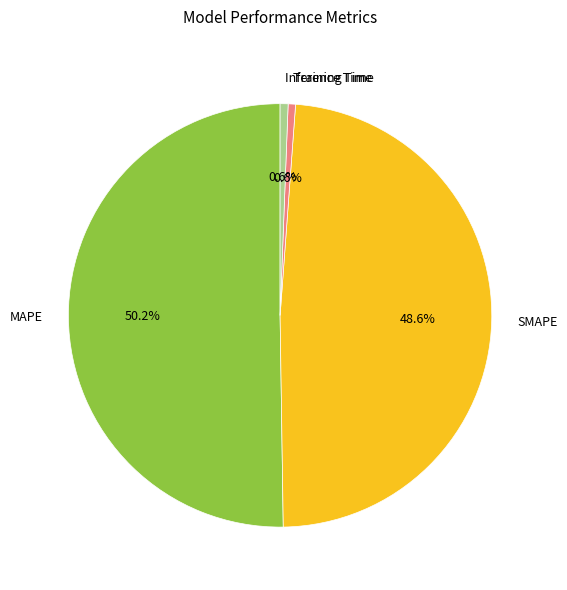

What is the majority slice?

MAPE